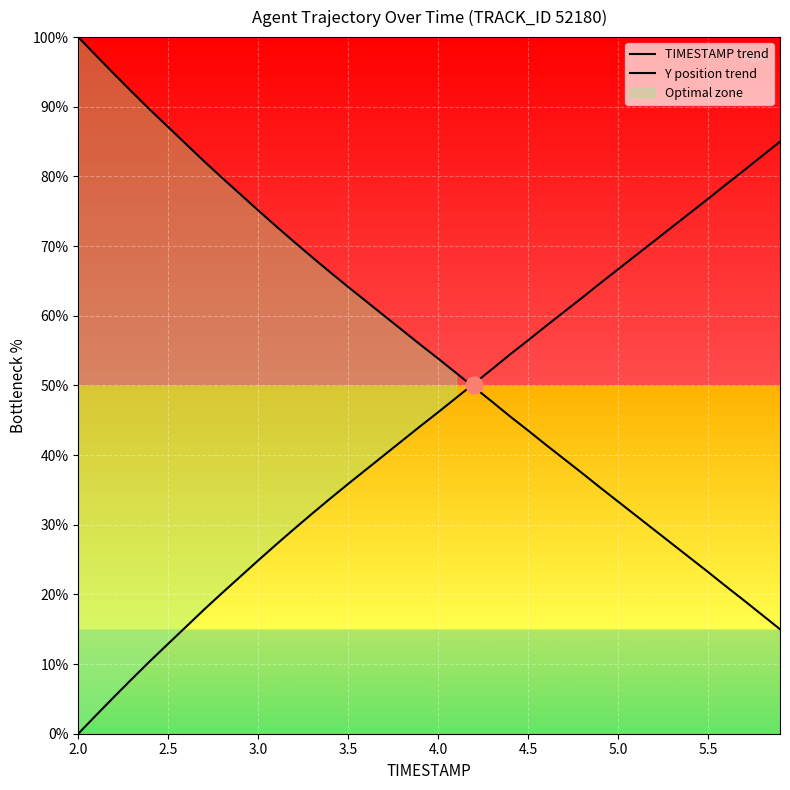

The value of TIMESTAMP trend at 26 is 16.7. True or false?

False